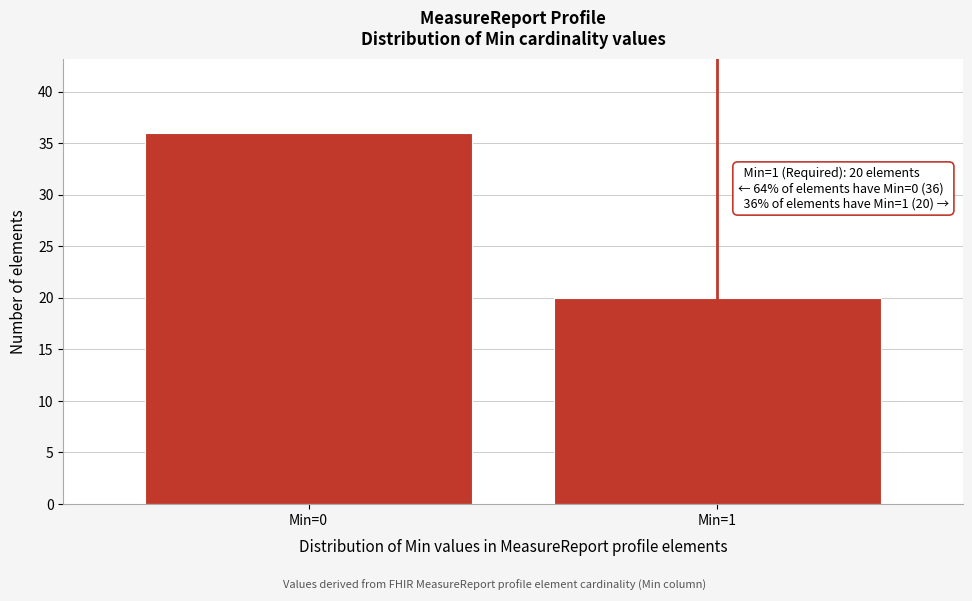

Reading left to right, list all the values displayed in this chart.

36	20